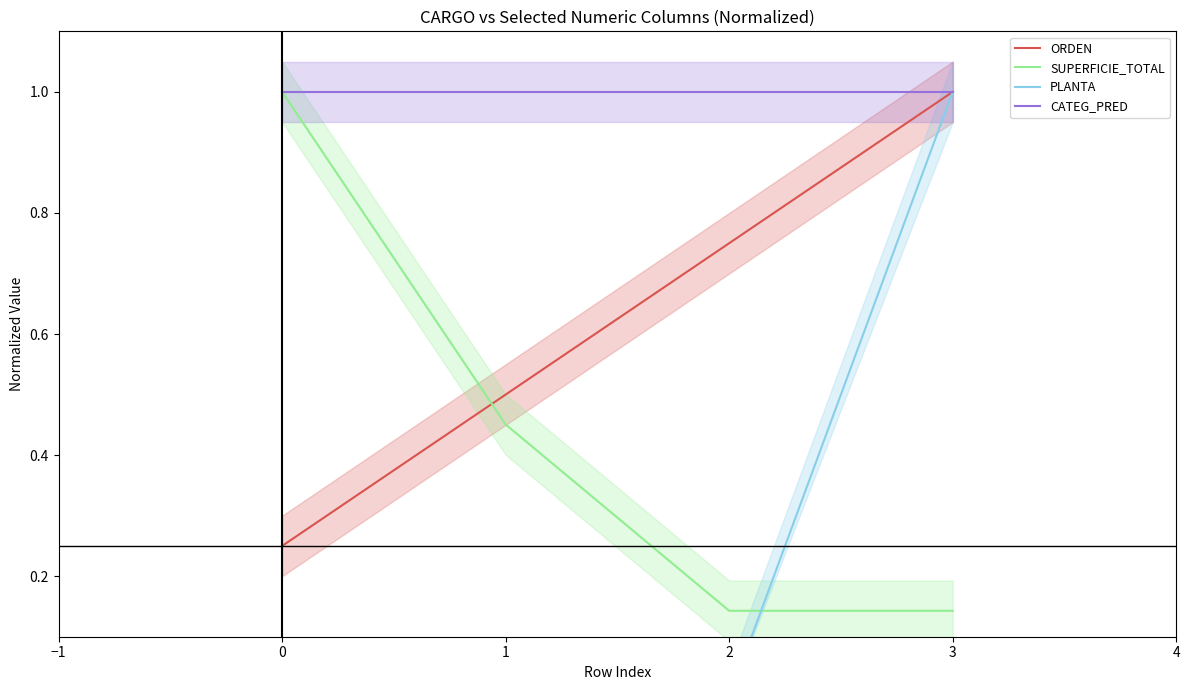

How many lines are shown in the chart?

4